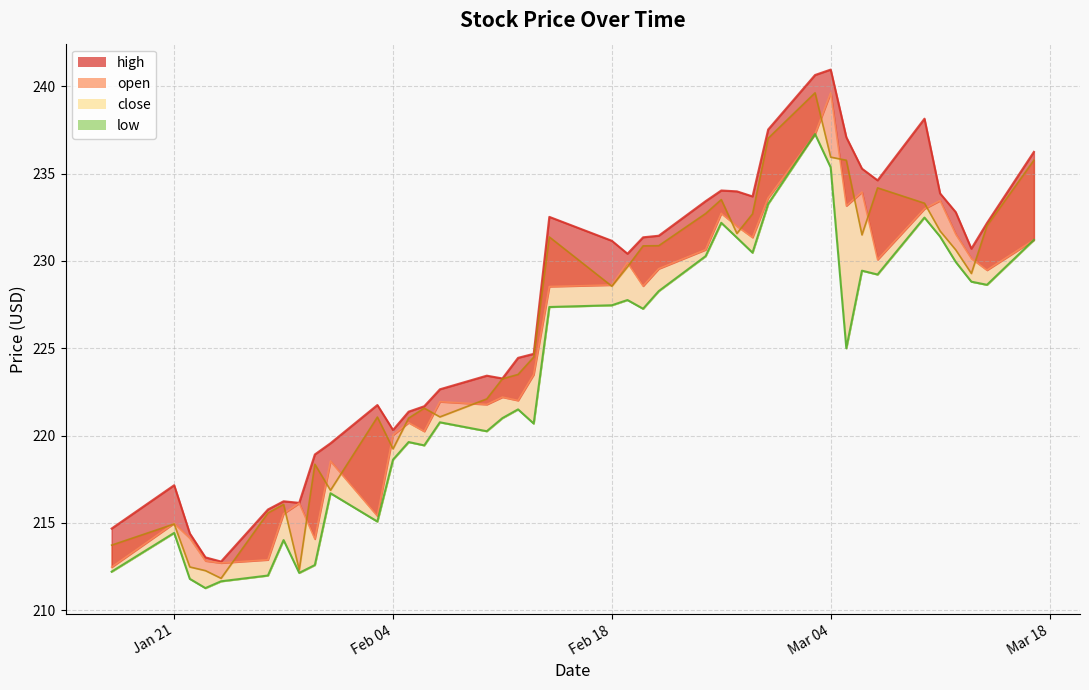

What is the sum of the open values at 2025-01-23 and 2025-01-22?

427.0